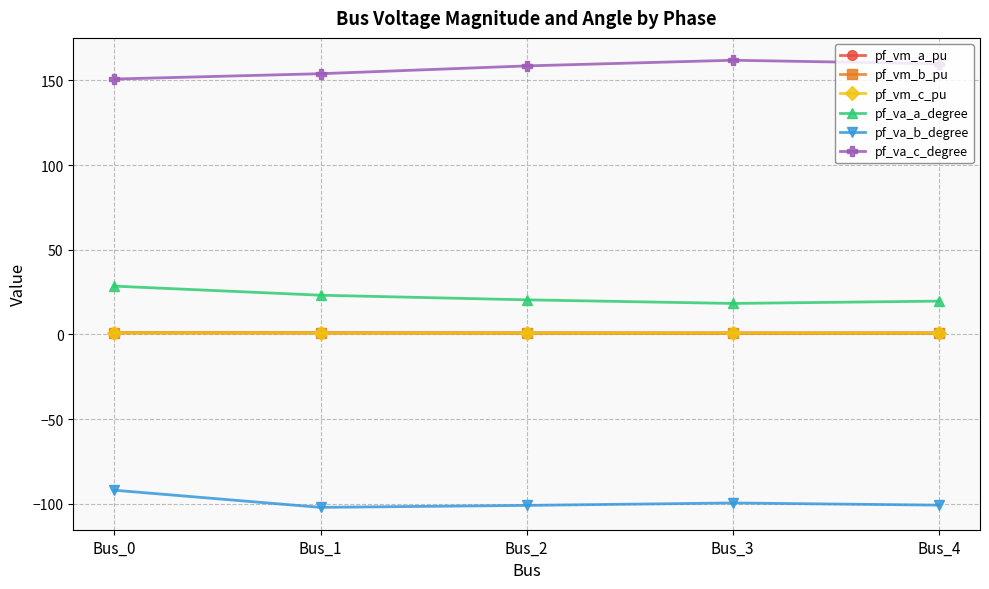

The value of pf_va_b_degree at Bus_3 is -162.7. True or false?

False